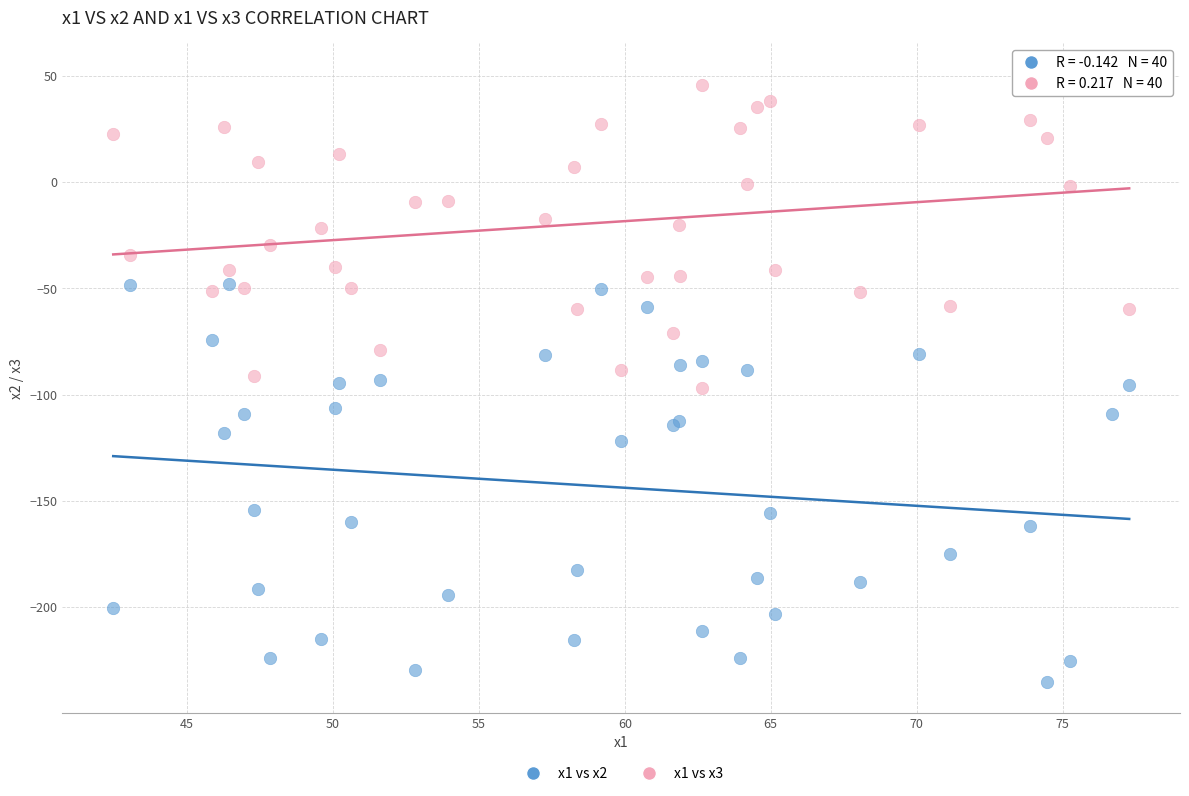

What are all the series names shown in the legend?

x1 vs x2, x1 vs x3